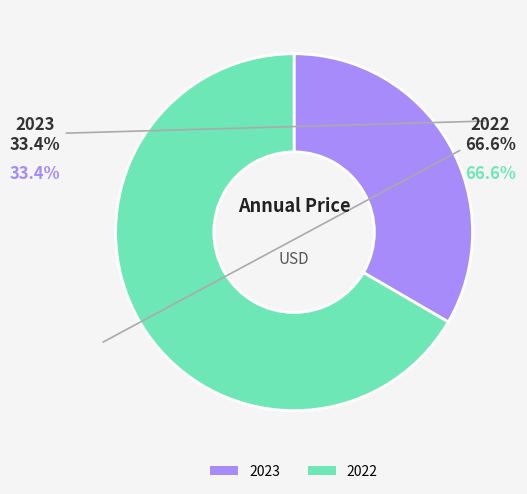

How many segments does this pie chart have?

2